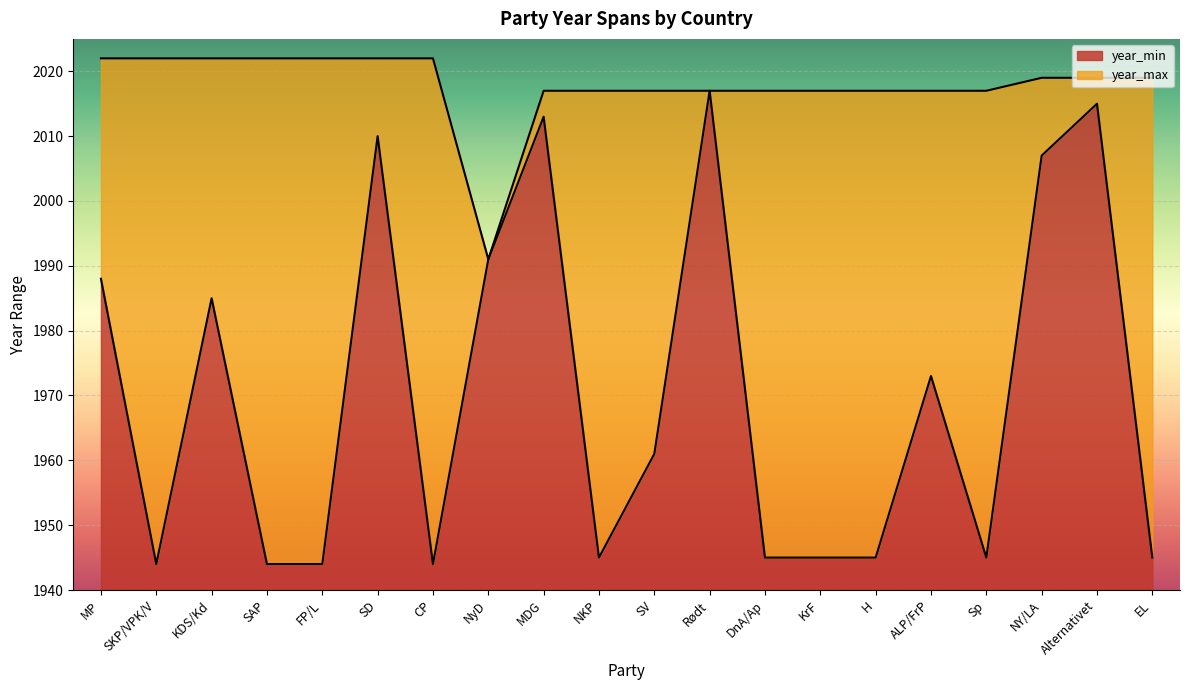

Rank the series by their average value, from highest to lowest.

year_max, year_min